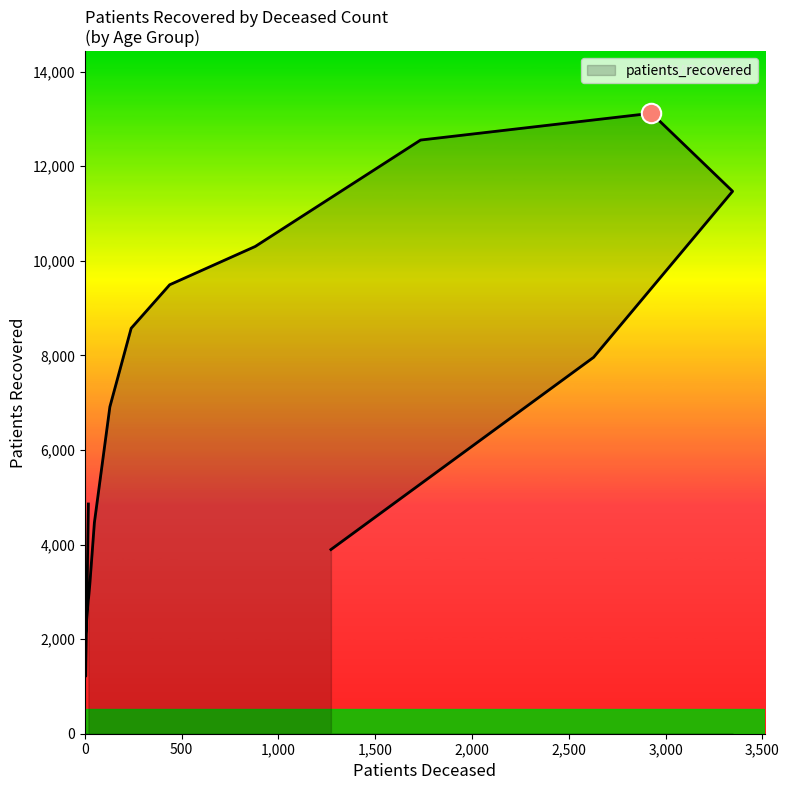

Reading left to right, transcribe all the data shown in this chart.

<20=4858	20 - 24=1217	25 - 29=2078	30 - 34=2822	35 - 39=2870	40 - 44=3141	45 - 49=4464	50 - 54=6913	55 - 59=8574	60 - 64=9494	65 - 69=10304	70 - 74=12554	75 - 79=13121	80 - 84=11471	85 - 89=7960	>90=3895